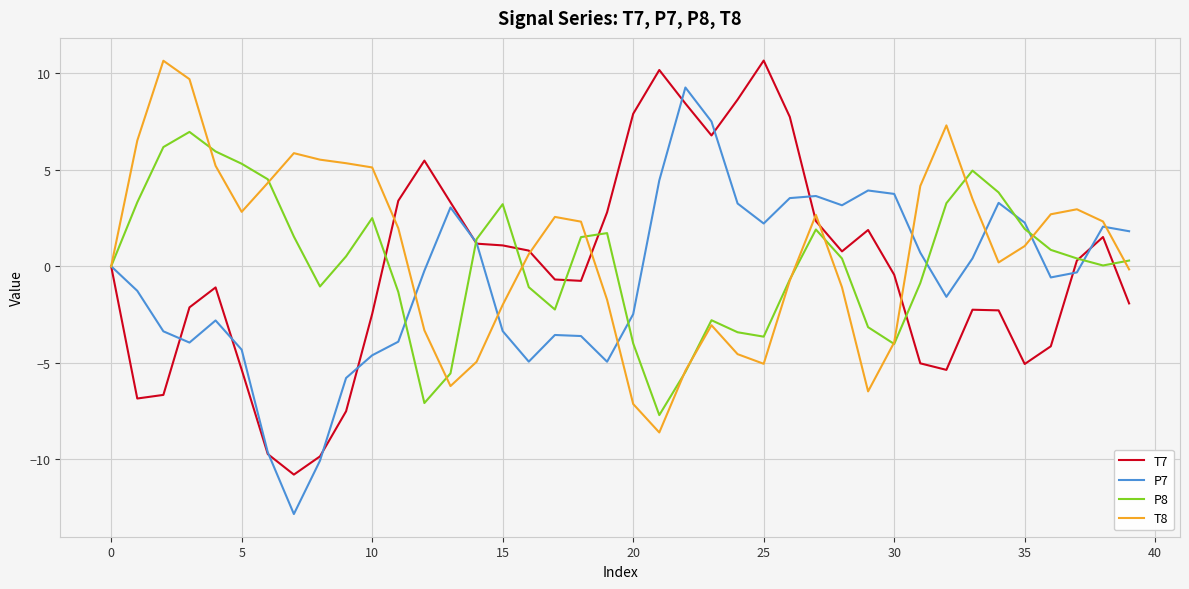

Which series has the largest total across all categories?

T8